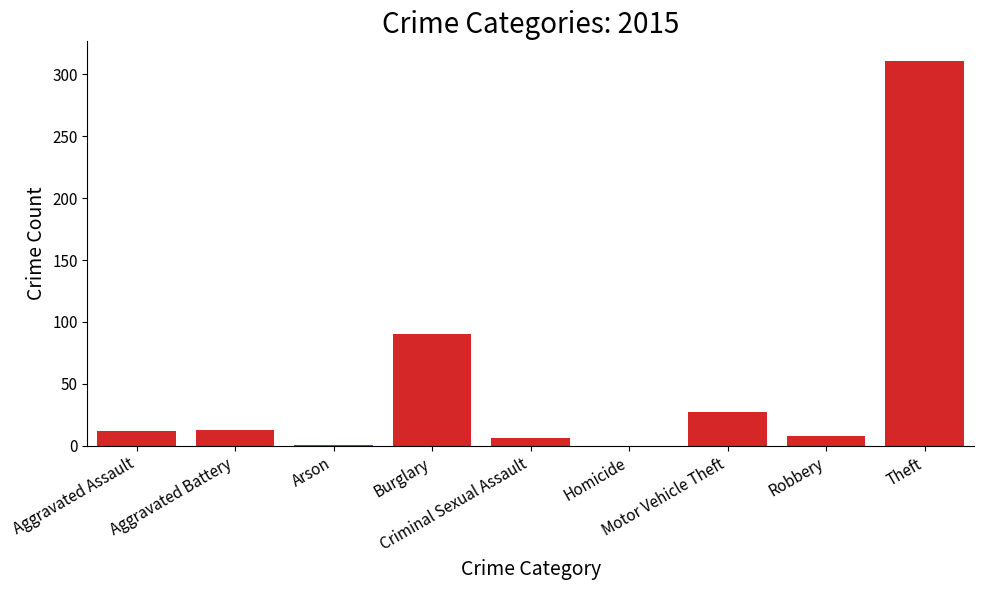

What is the sum of all values?

468